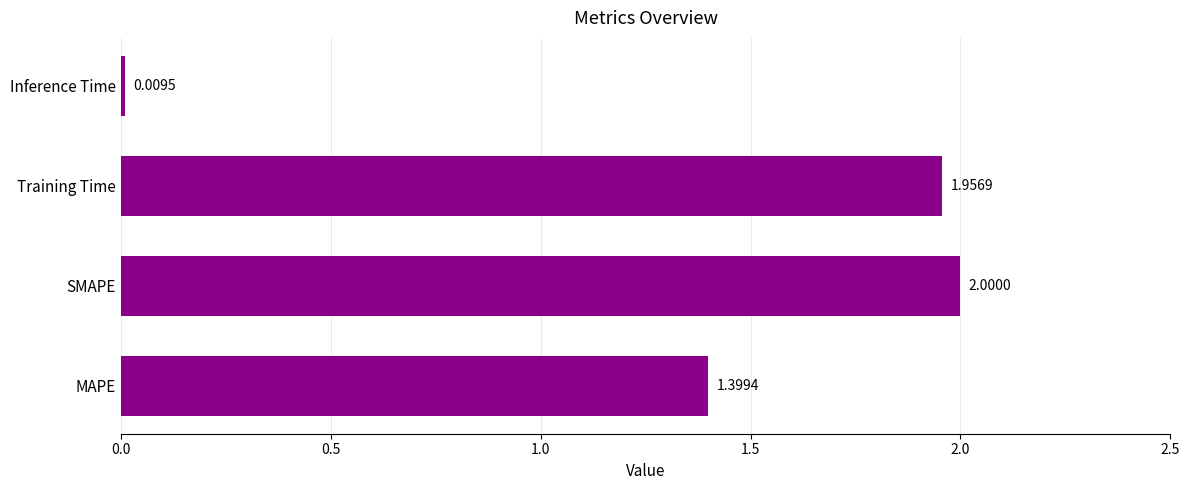

List the labels in order of value, largest first.

SMAPE, Training Time, MAPE, Inference Time